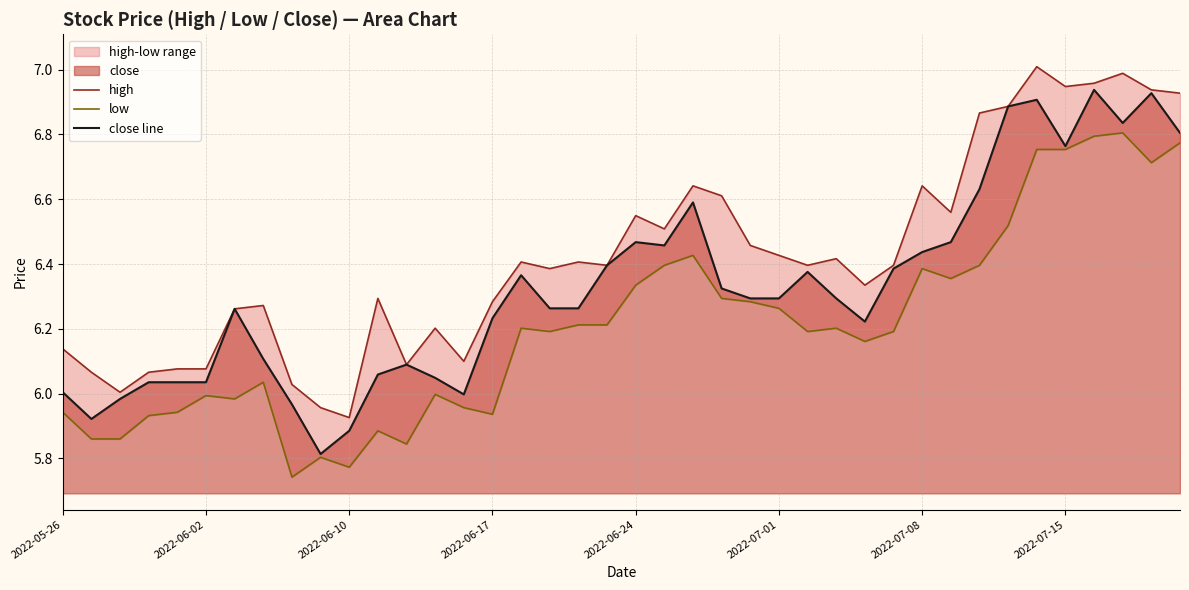

The value of close line at 2022-05-26 is 6.0. True or false?

True